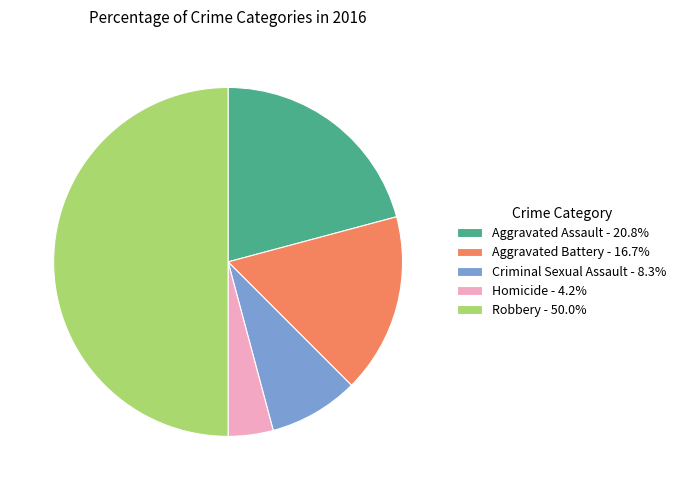

The Aggravated Assault slice represents 21% of the pie. True or false?

True